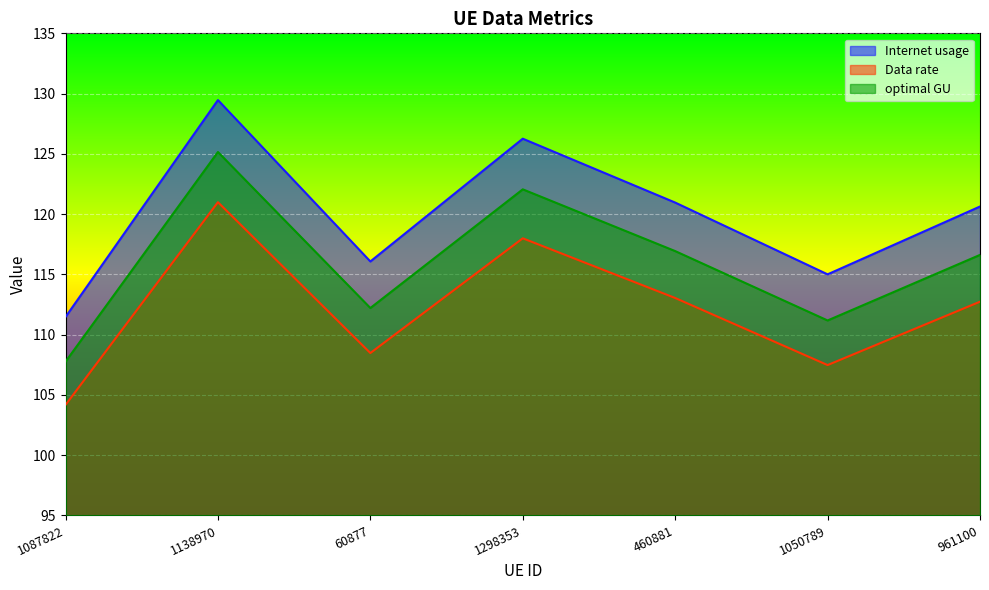

At how many categories does at least one series exceed 121?

2